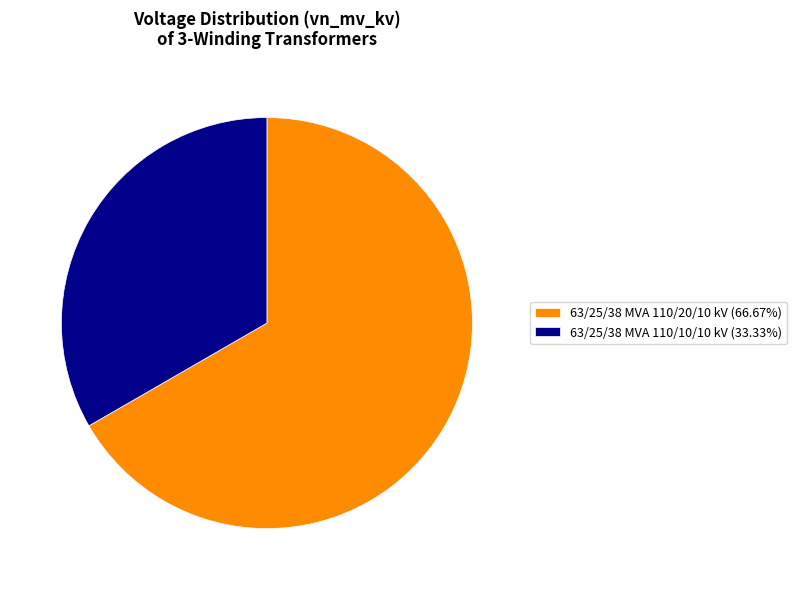

What is the smallest slice in the pie chart?

63/25/38 MVA 110/10/10 kV